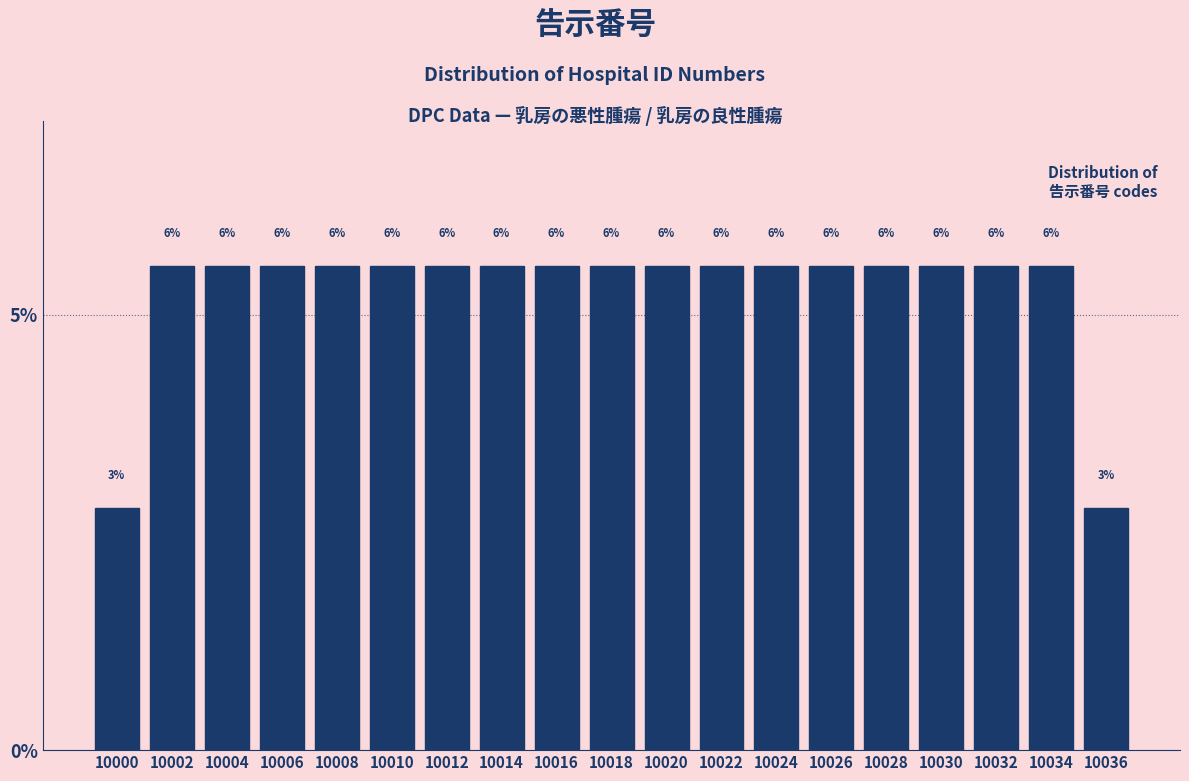

How many bars are there in total?

19